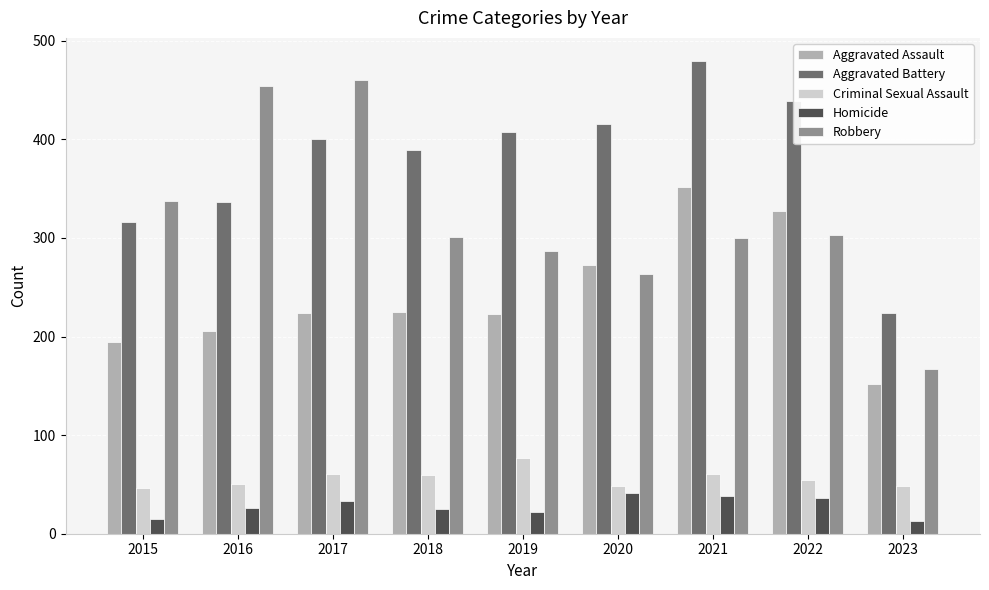

The value of Criminal Sexual Assault at 2016 is 12. True or false?

False